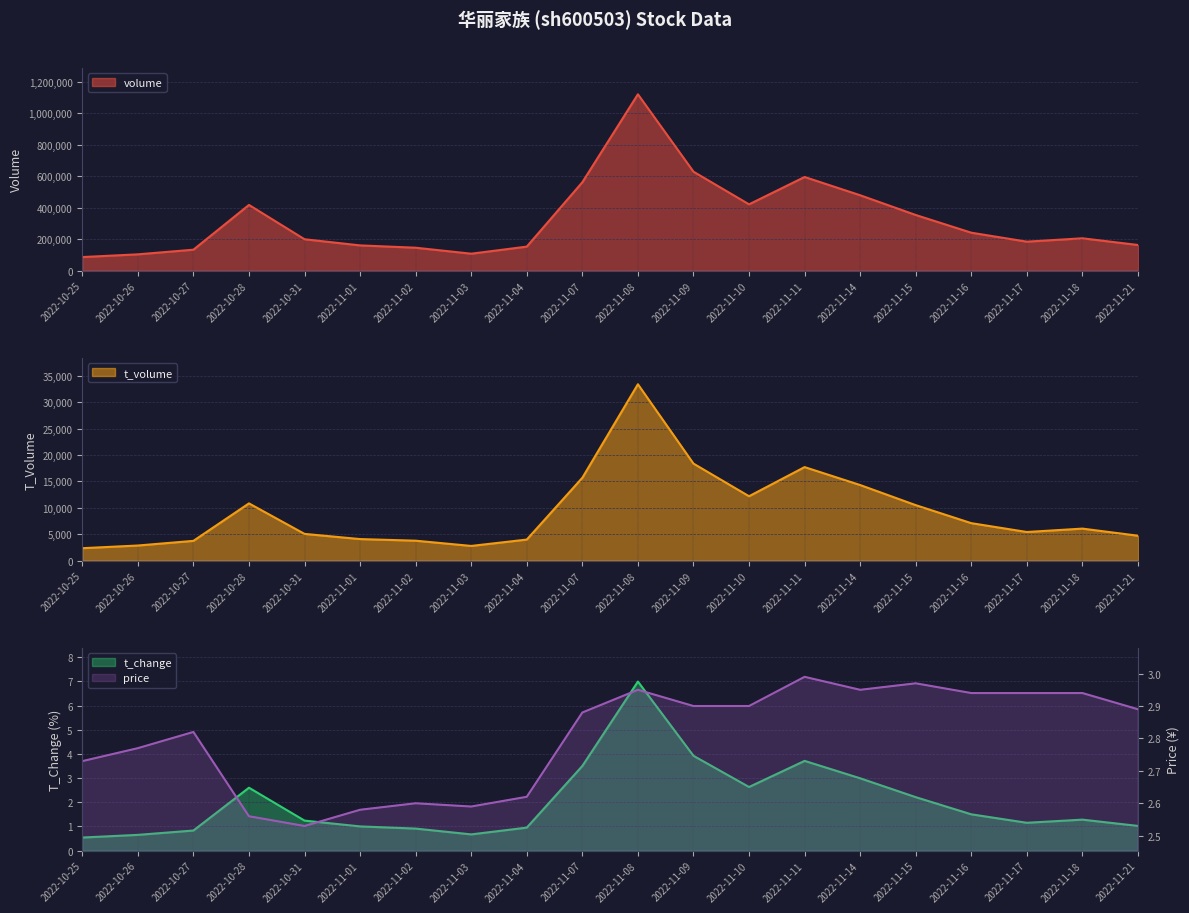

What position from the left is 2022-10-26?

2